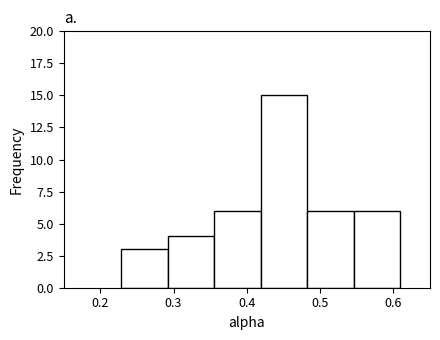

What is the height of the bar covering 0.48 to 0.55 on the x-axis? Neither the bar edges nor the heights are printed on the chart, so give them approximately, as read against the axes.

6